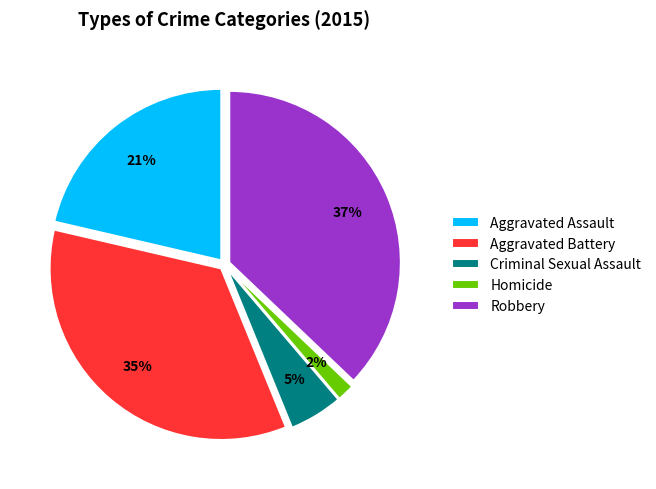

True or false: Robbery accounts for 44% of the total.

False